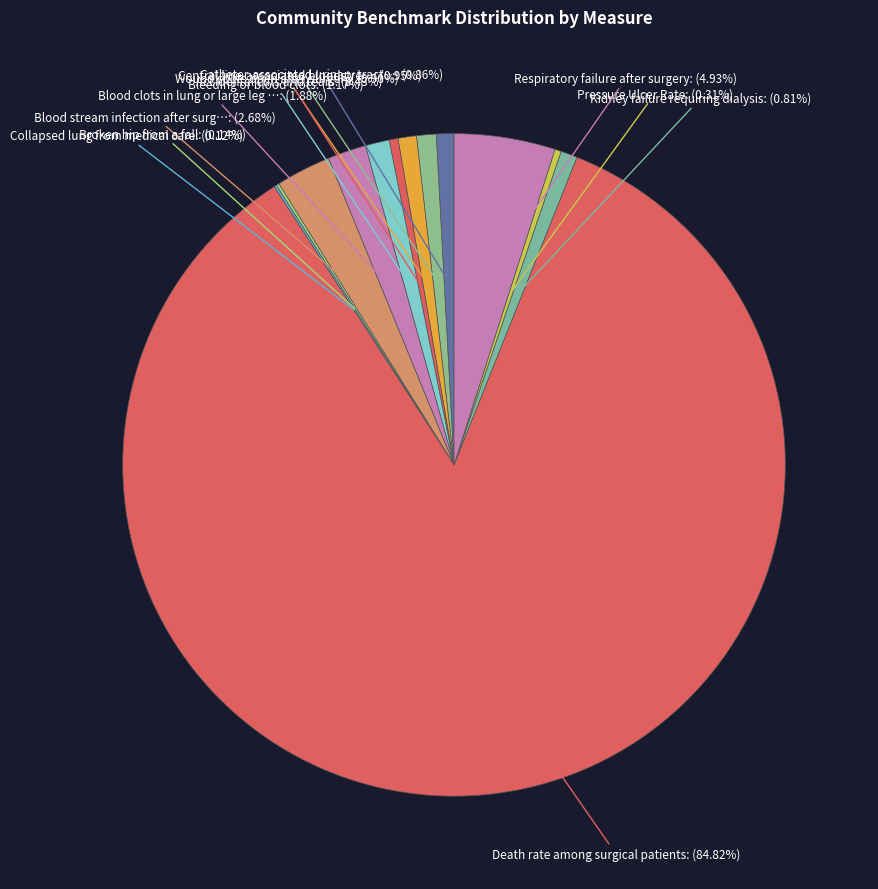

What is the majority slice?

Death rate among surgical patients